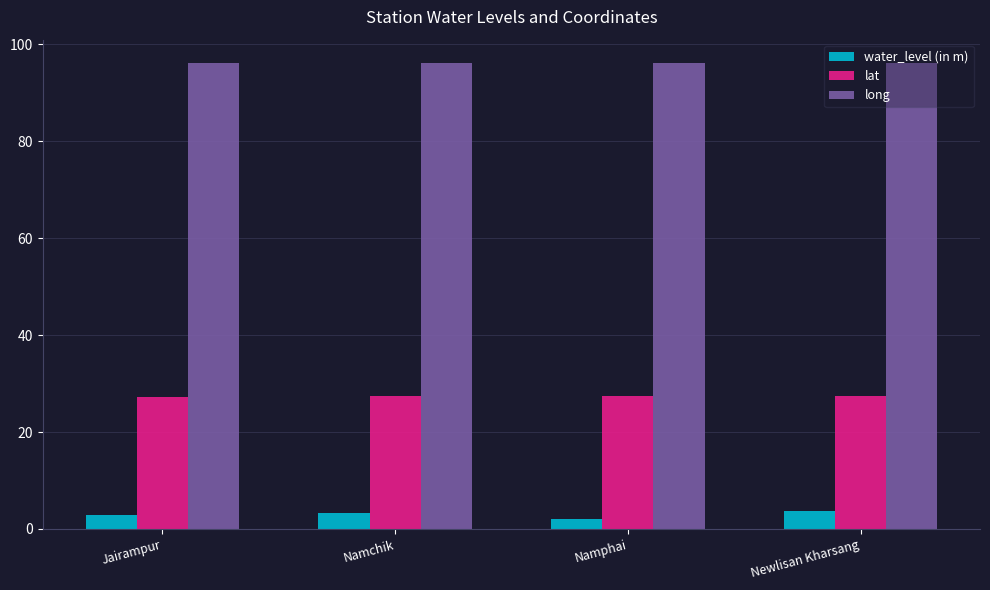

What is the spread (max minus min) of values at Jairampur?

93.3